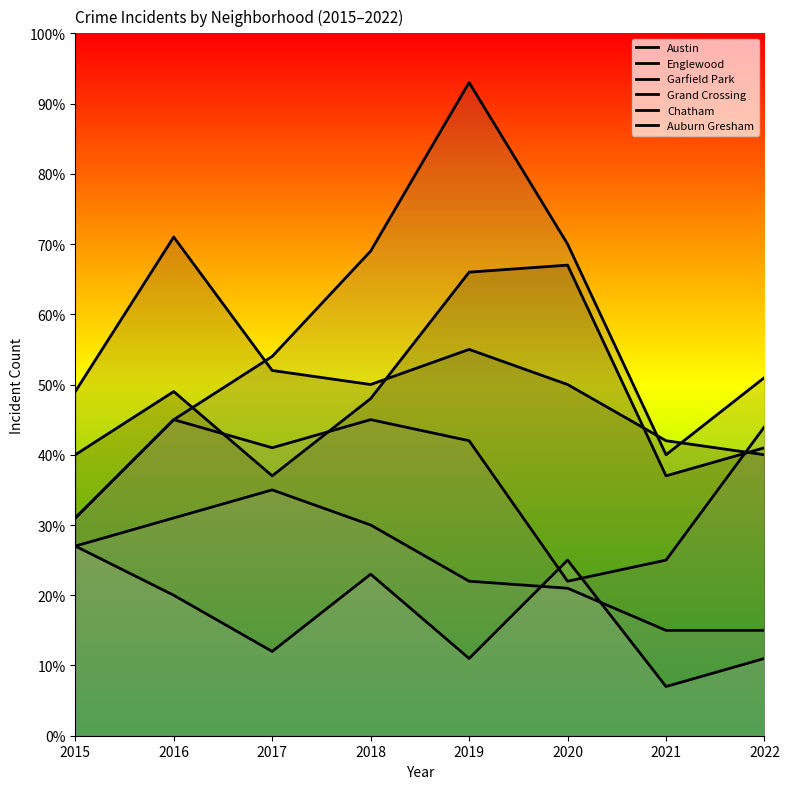

How many lines are shown in the chart?

6